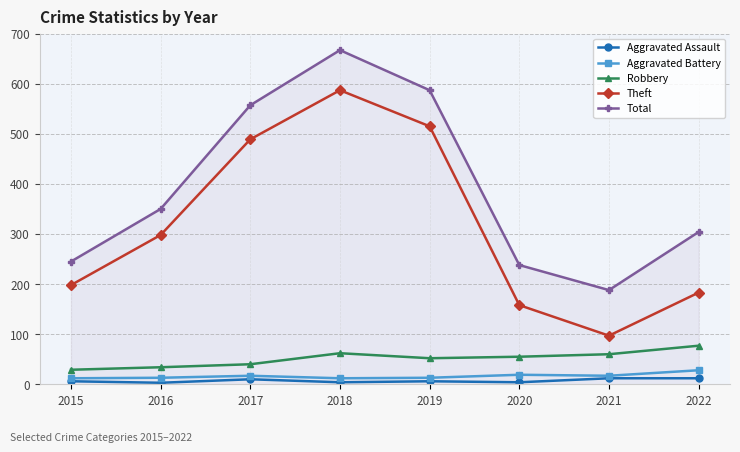

Where does the Robbery series first go above 55?

2018